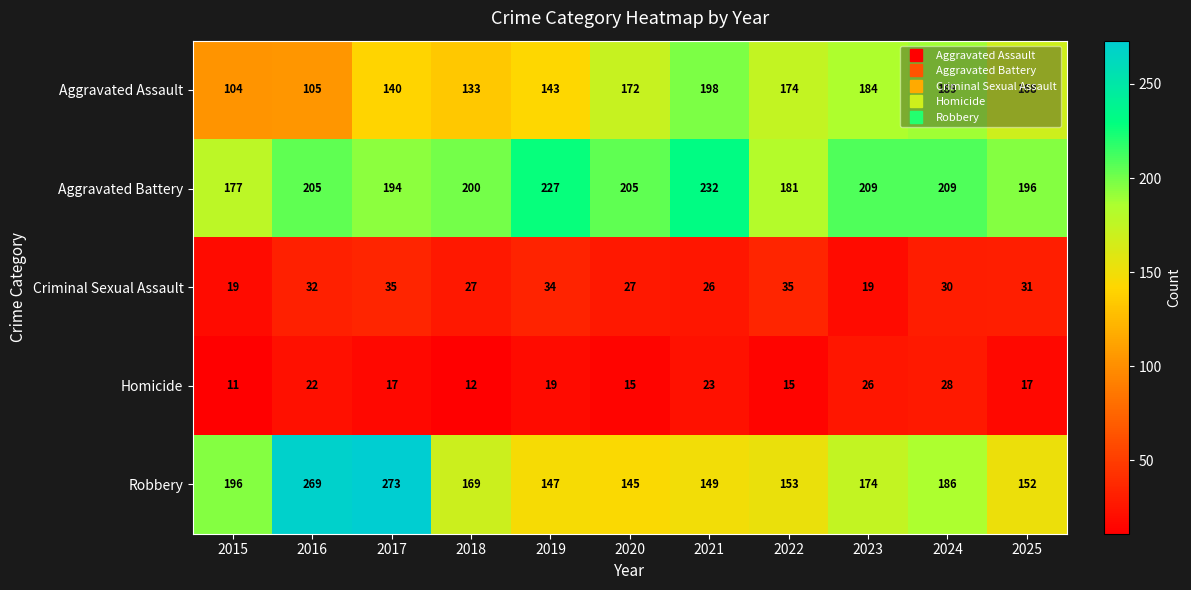

The value of Aggravated Assault at 2021 is 198. True or false?

True